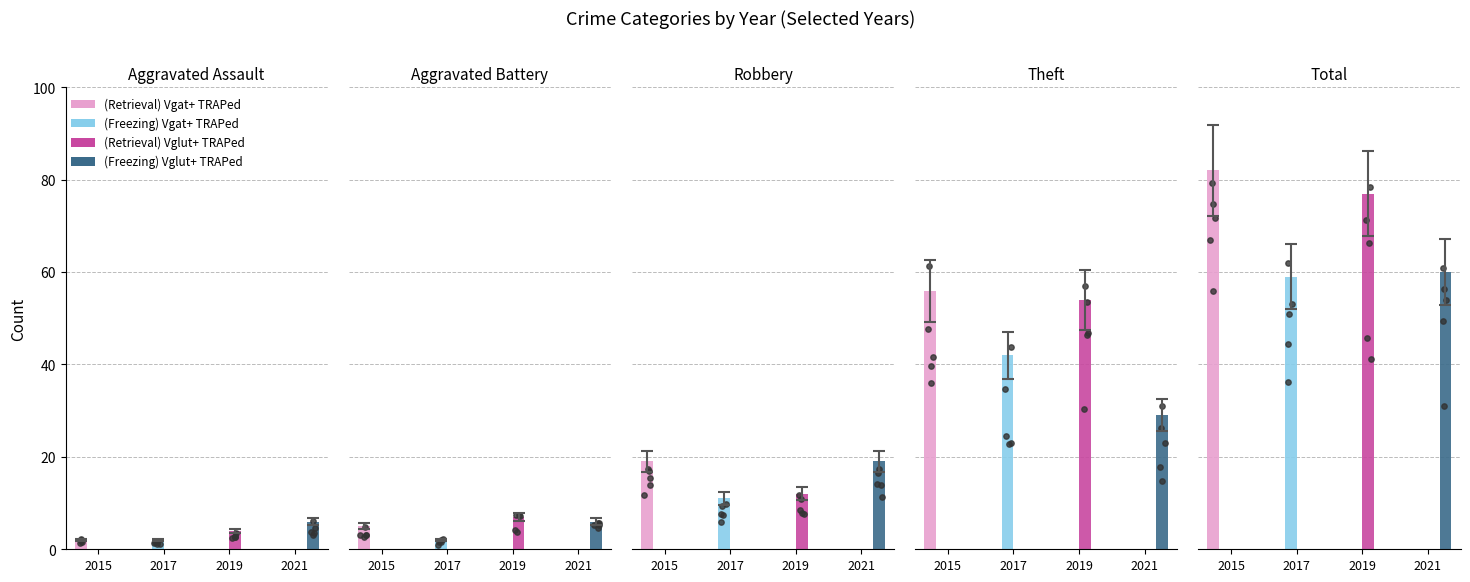

What is the total value across all series at Aggravated Assault?

14